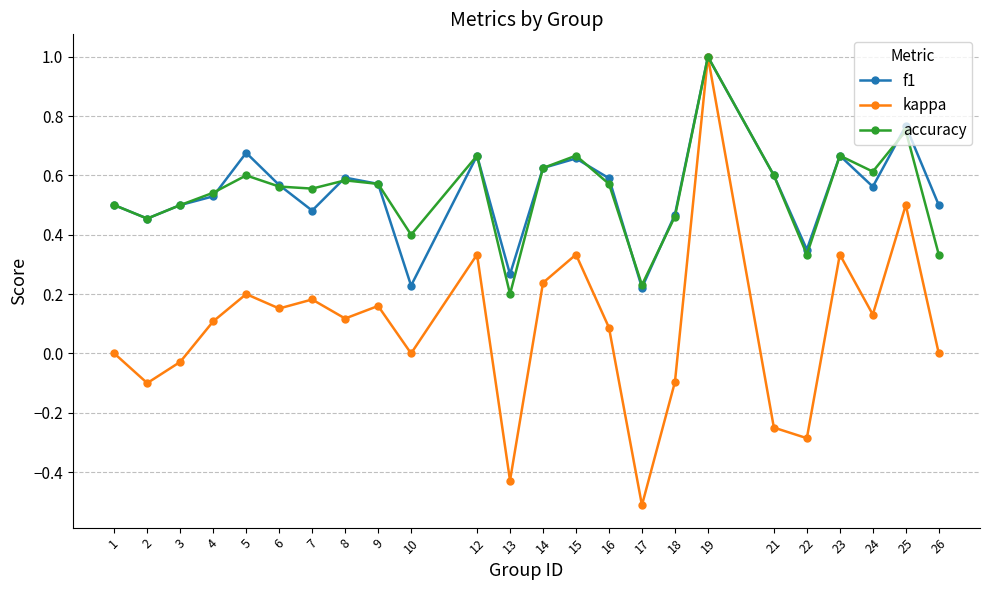

At which category is the sum across all series the highest?

19